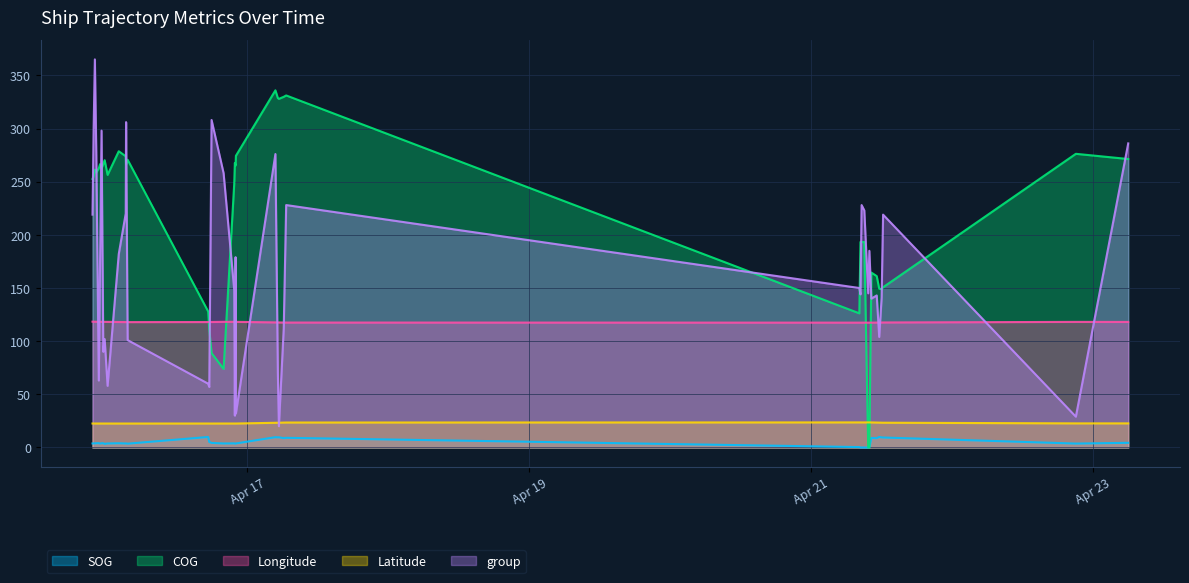

What is the maximum value for group?

365.0